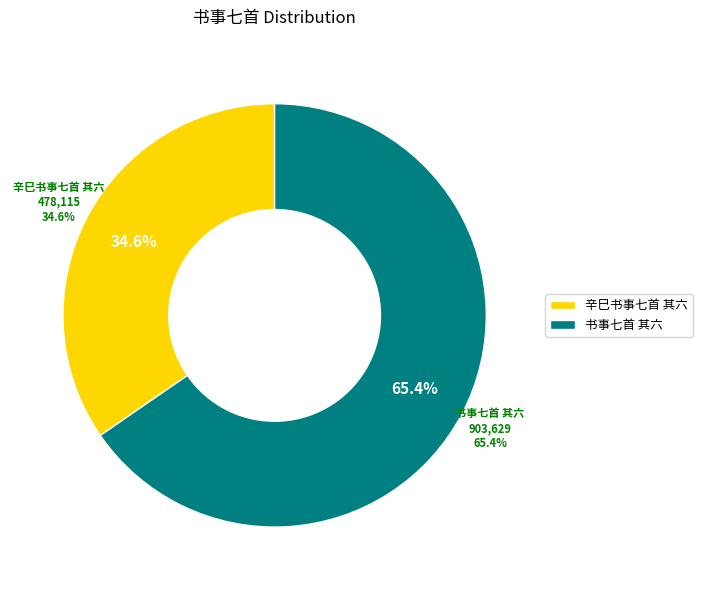

What is the change in value from 辛巳书事七首 其六 to 书事七首 其六?

+425514